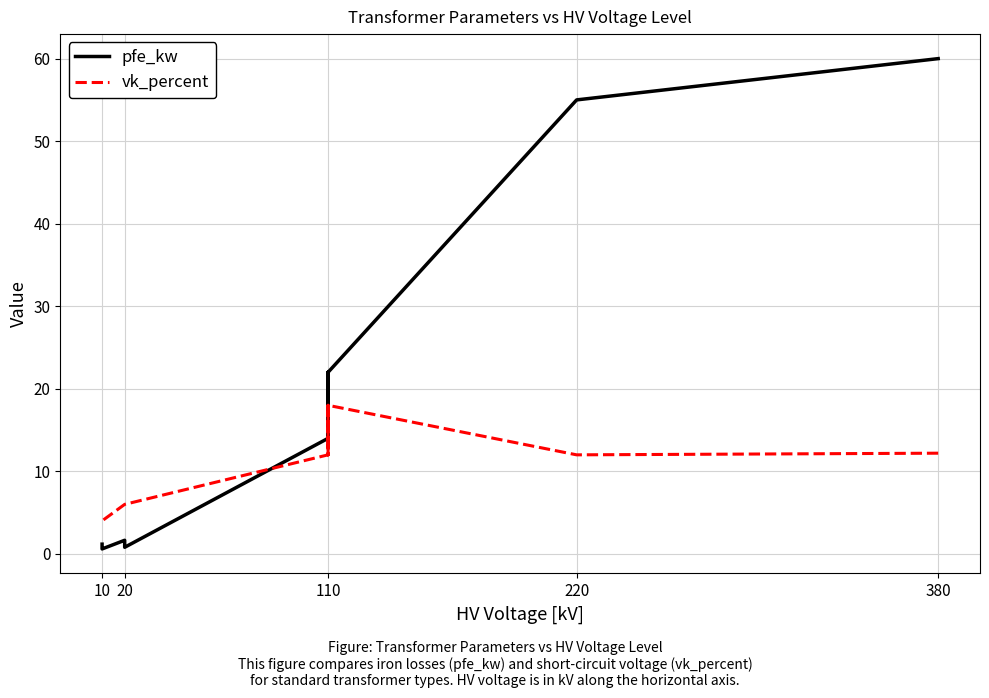

How many lines are shown in the chart?

2